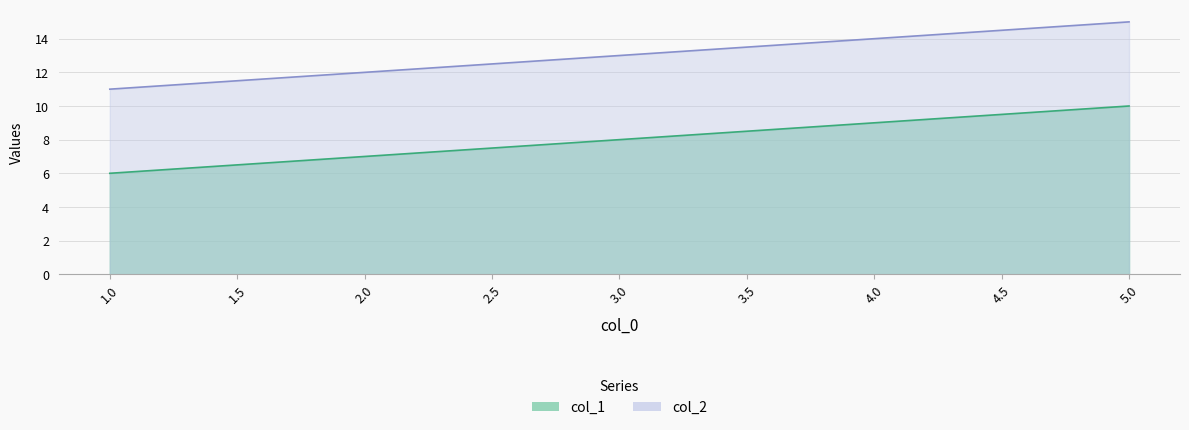

Which series has the largest range (max minus min)?

col_1